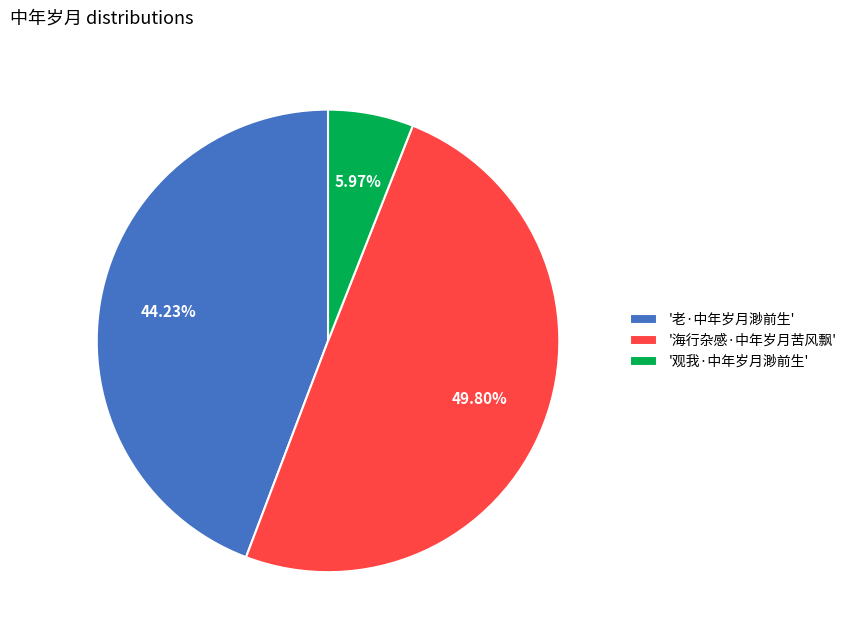

How many segments does this pie chart have?

3